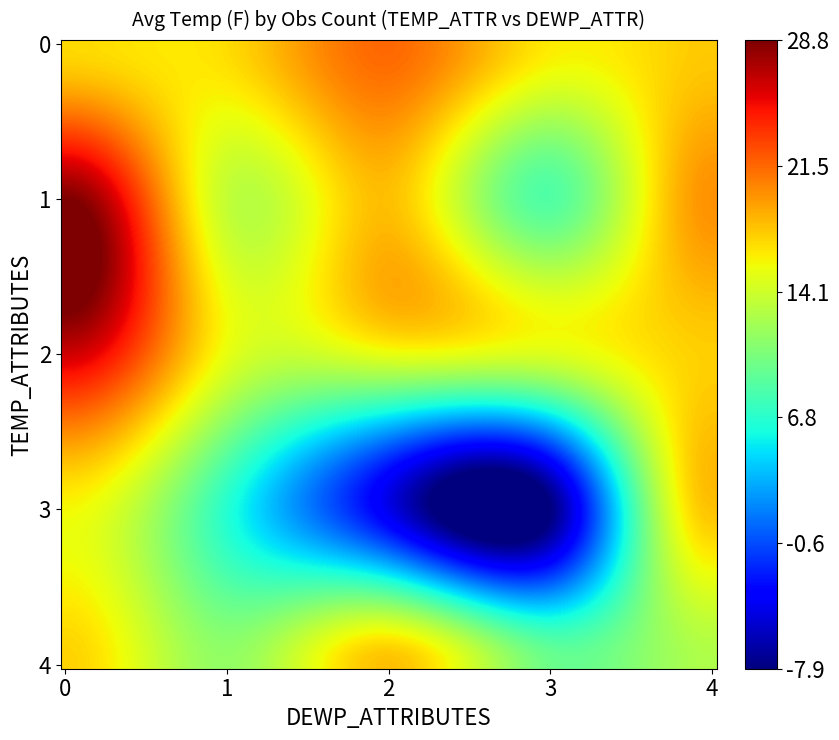

Reading left to right, what are all the values shown in this chart?

4: 17.0	16.9	21.4	16.3	17.6
5: 28.8	13.6	18.0	8.6	19.8
6: 26.2	15.2	15.2	14.7	17.4
7: 15.8	6.6	-4.4	-7.9	17.9
8: 17.3	11.5	18.0	9.8	12.7